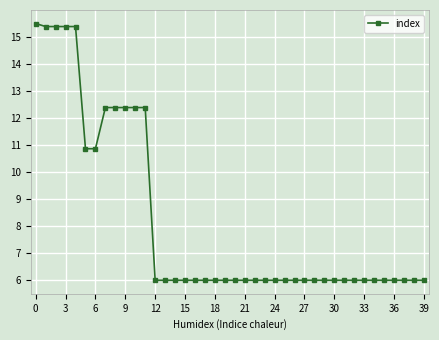

What is the difference between the second highest and minimum values?

9.4